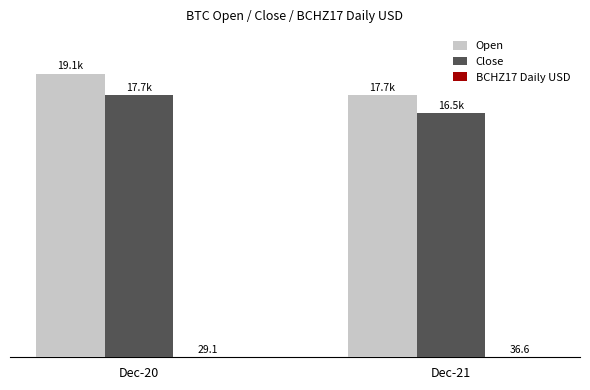

What is the value of the Close bar at the 2nd from the left?

16463.0